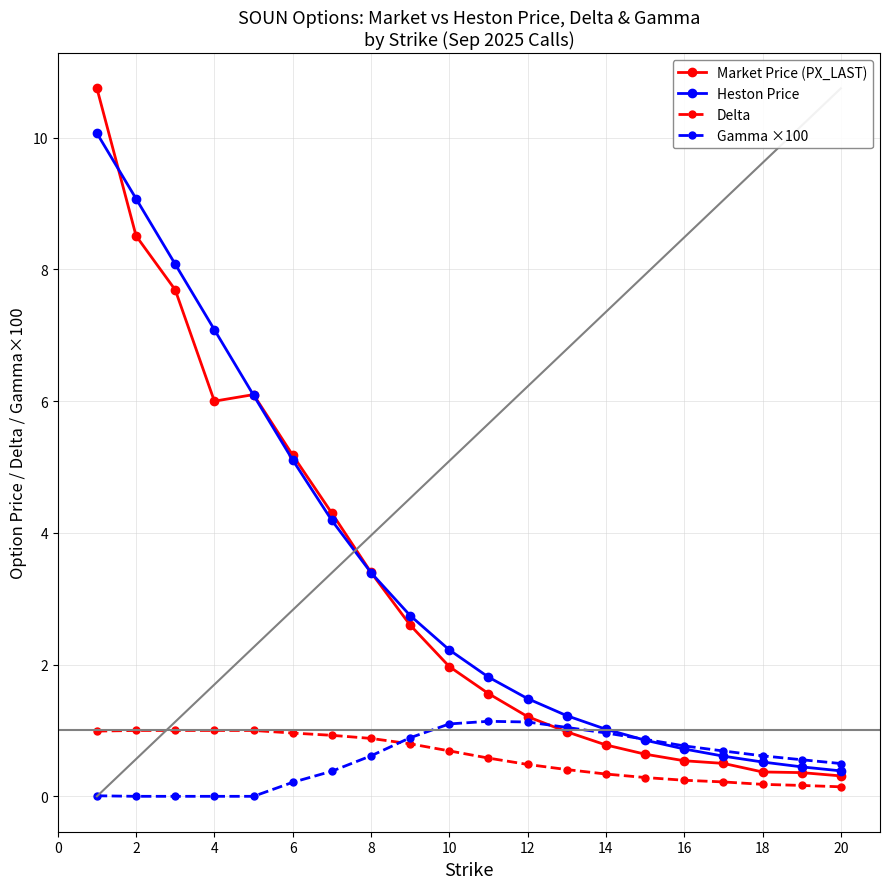

What is the value of the Heston Price point at the 1st from the left?

10.1